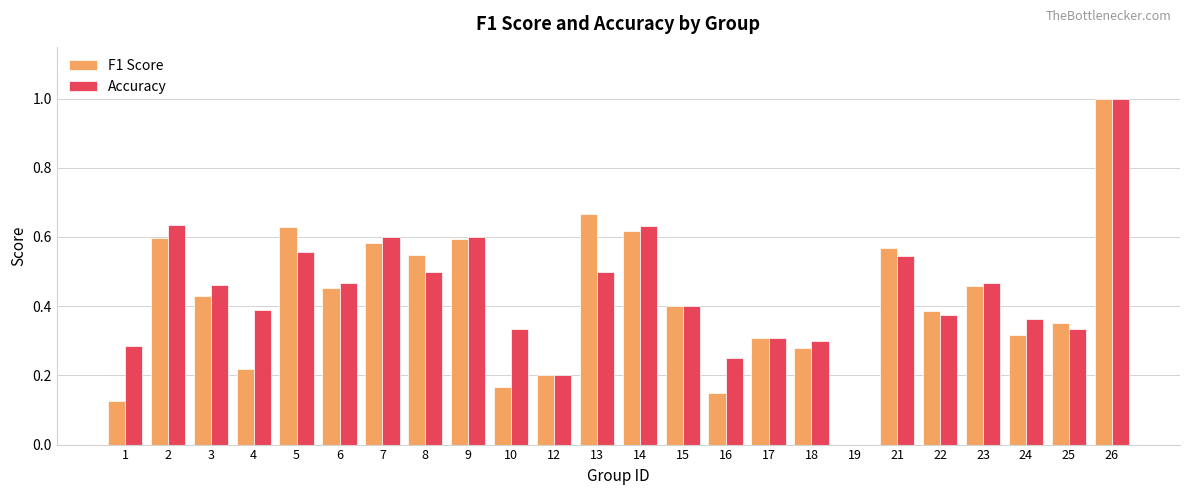

Where is Accuracy nearest to the value 0?

19